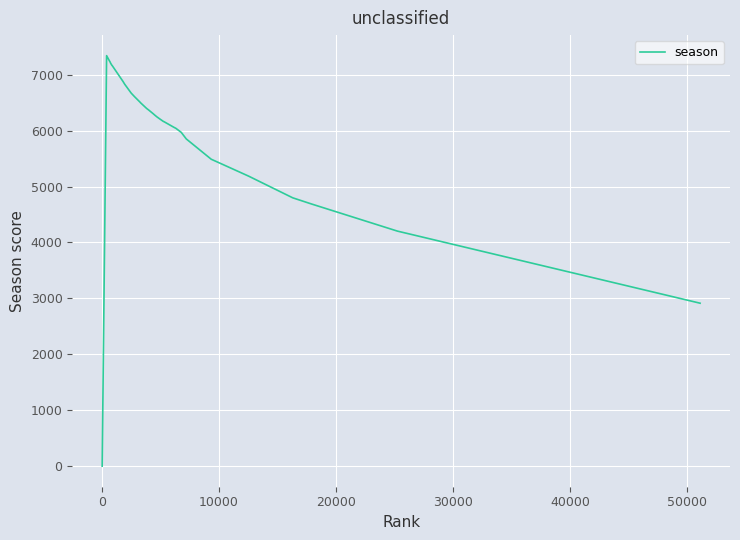

How many positive values are there?

39